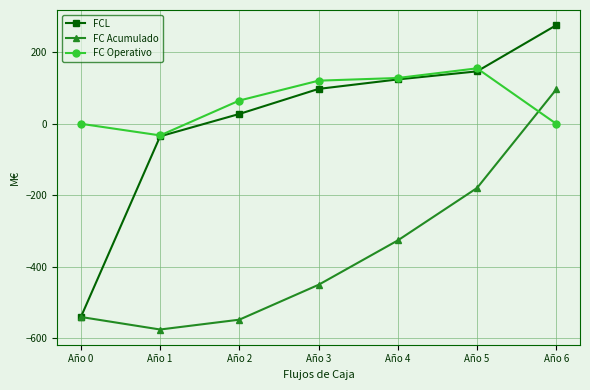

What are all the series names shown in the legend?

FCL, FC Acumulado, FC Operativo